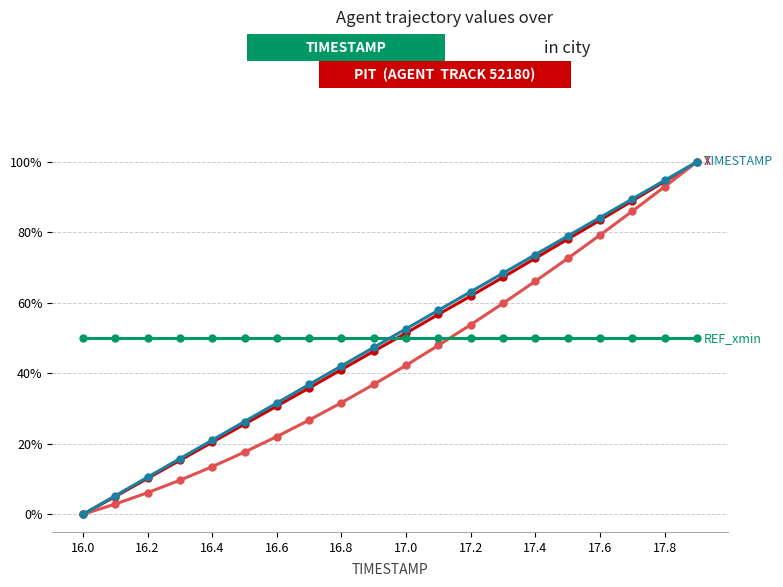

What is the greatest value displayed?

100.0